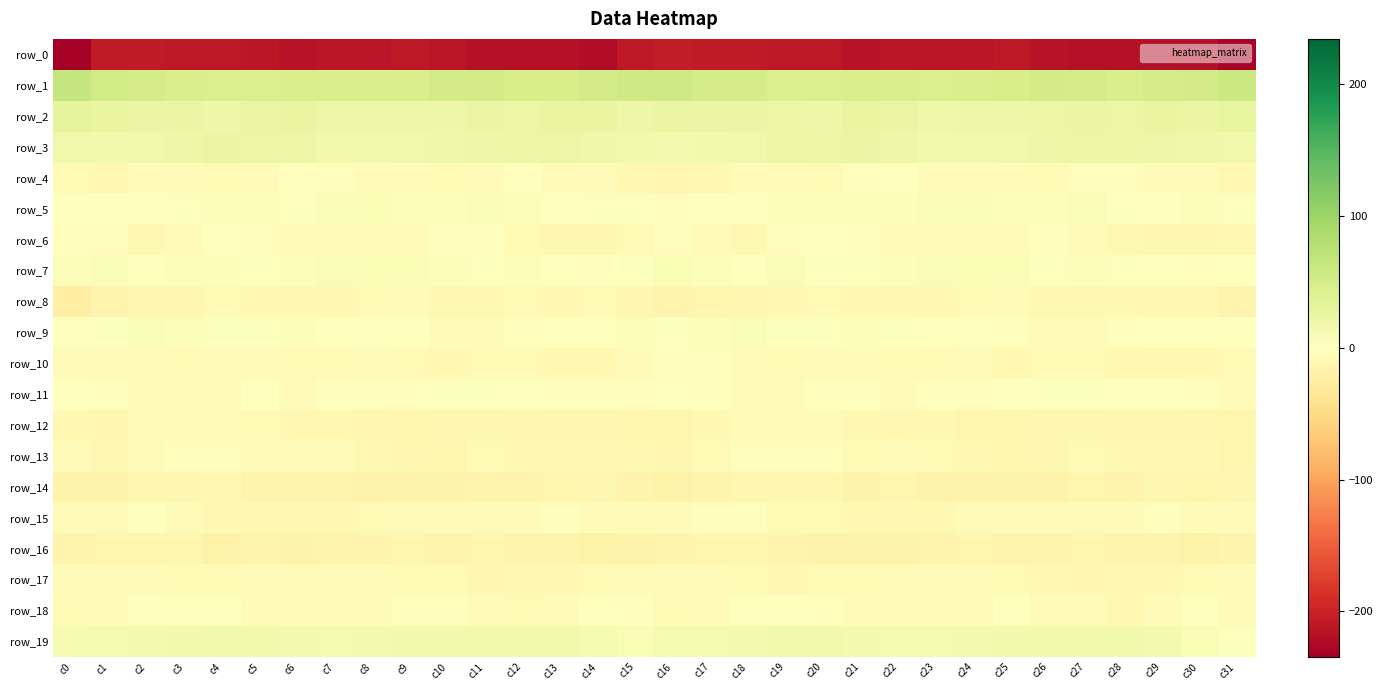

How many values in the row_2 series exceed 24?

17